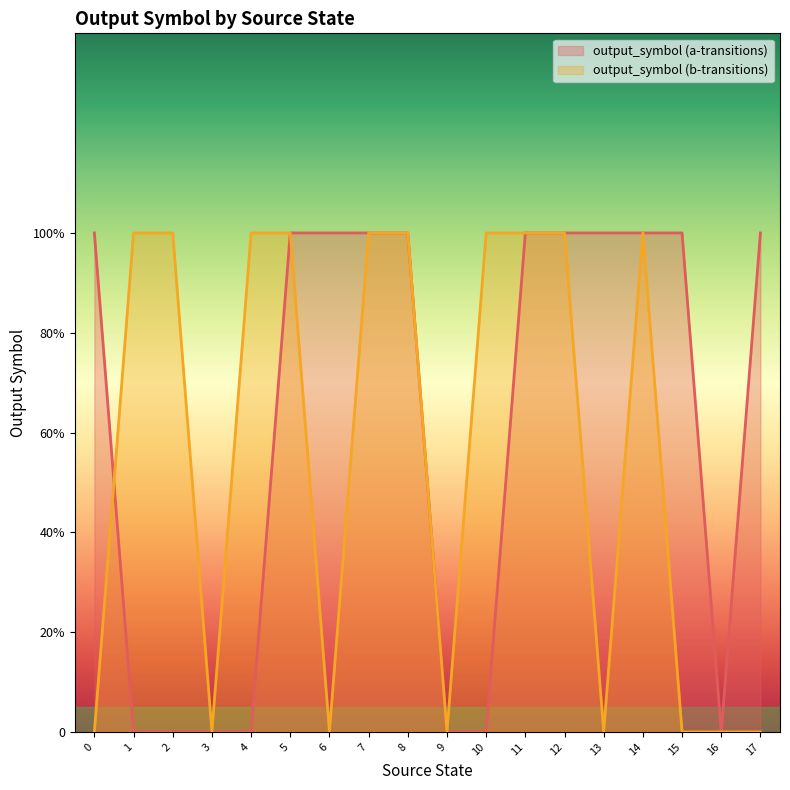

The value of output_symbol (b-transitions) at 12 is 2. True or false?

False